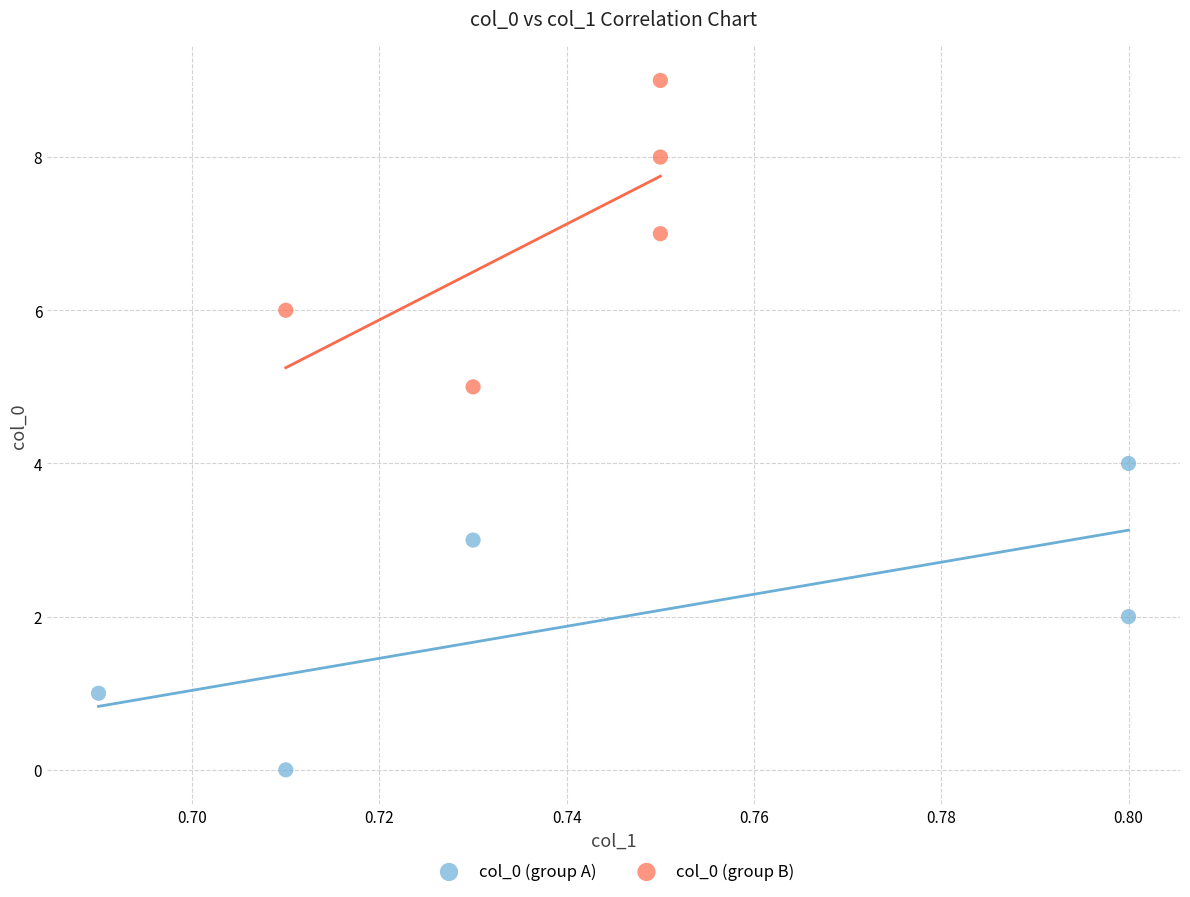

What are all the series names shown in the legend?

col_0 (group A), col_0 (group B)